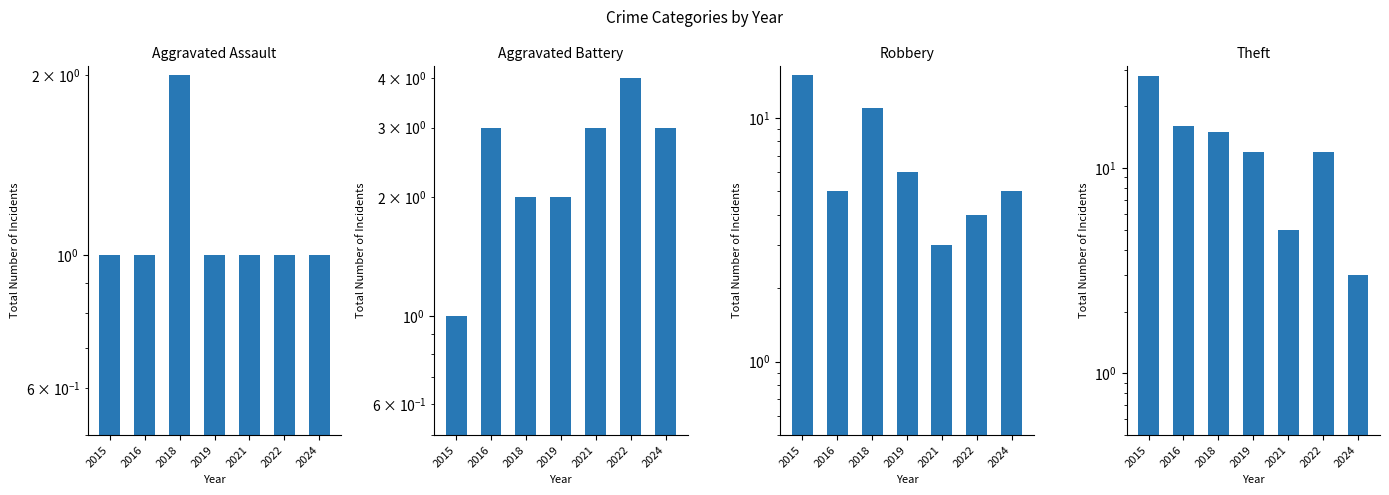

What is the difference between the Aggravated Battery values at 2022 and 2018?

2